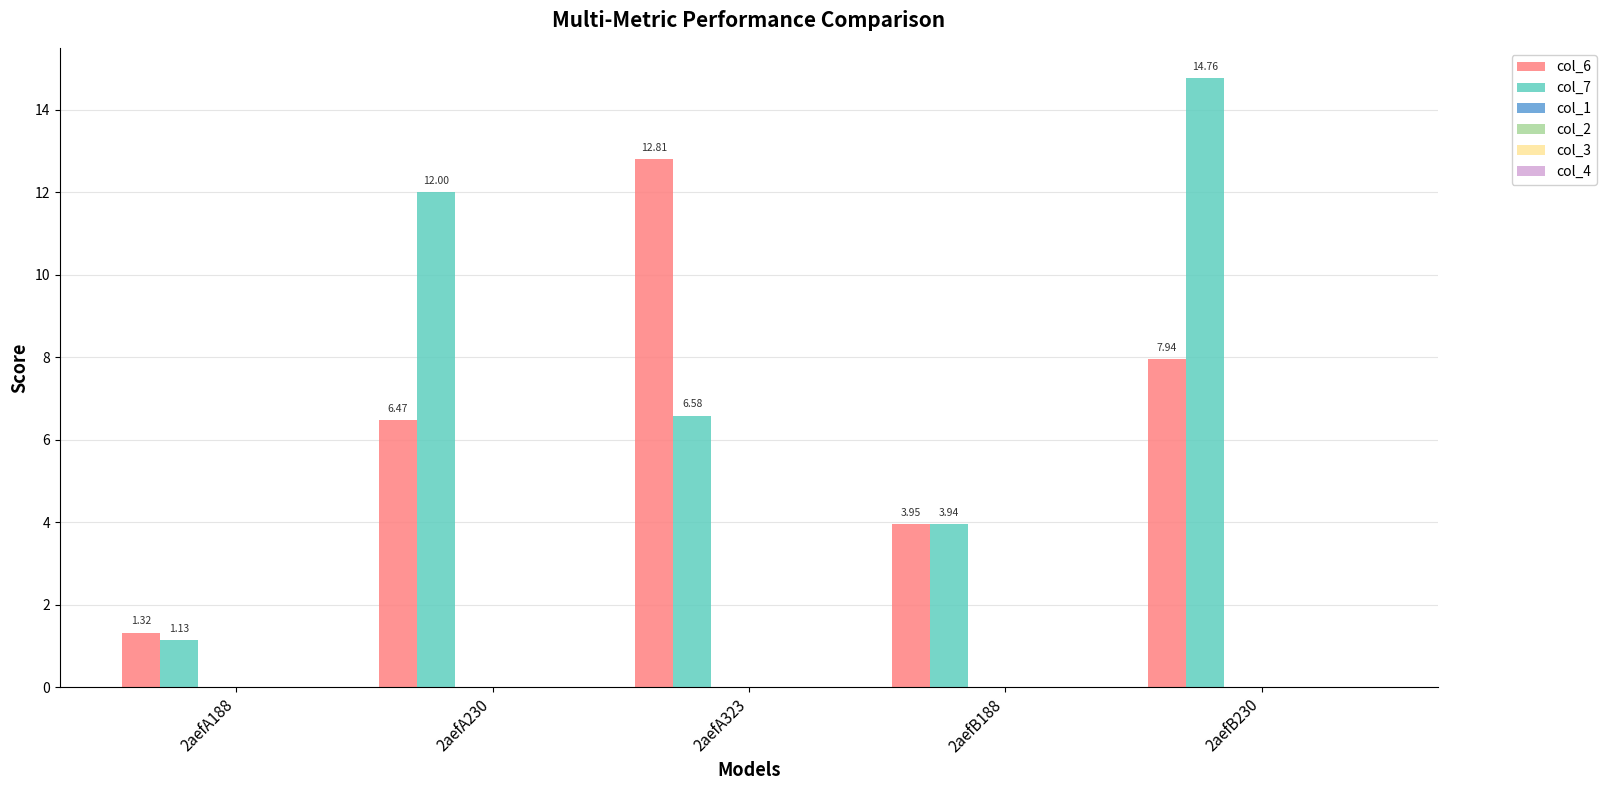

Are the bars horizontal?

No